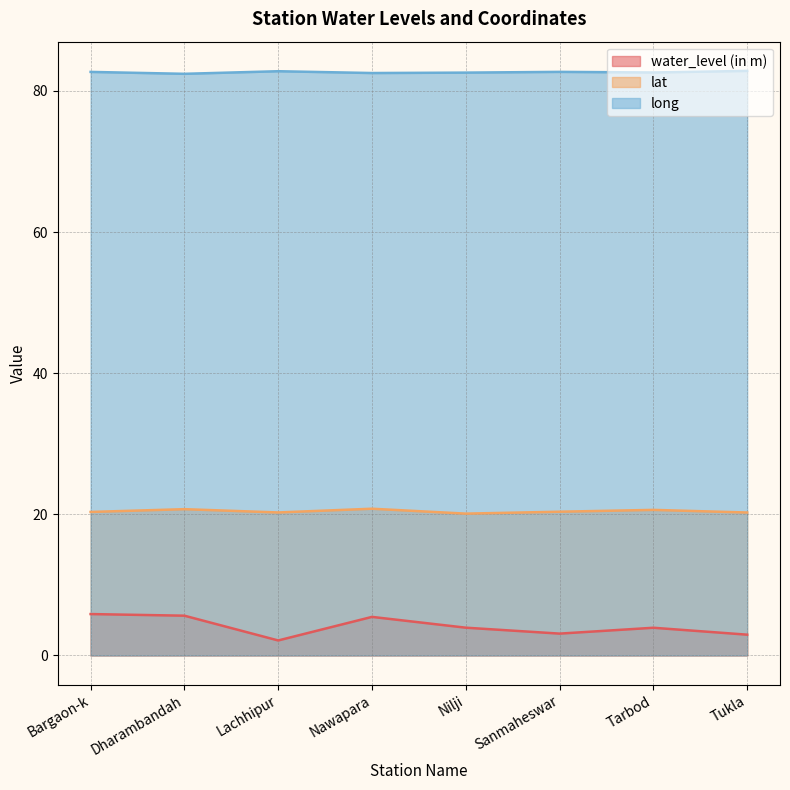

List the series in order of their overall mean, lowest first.

water_level (in m), lat, long